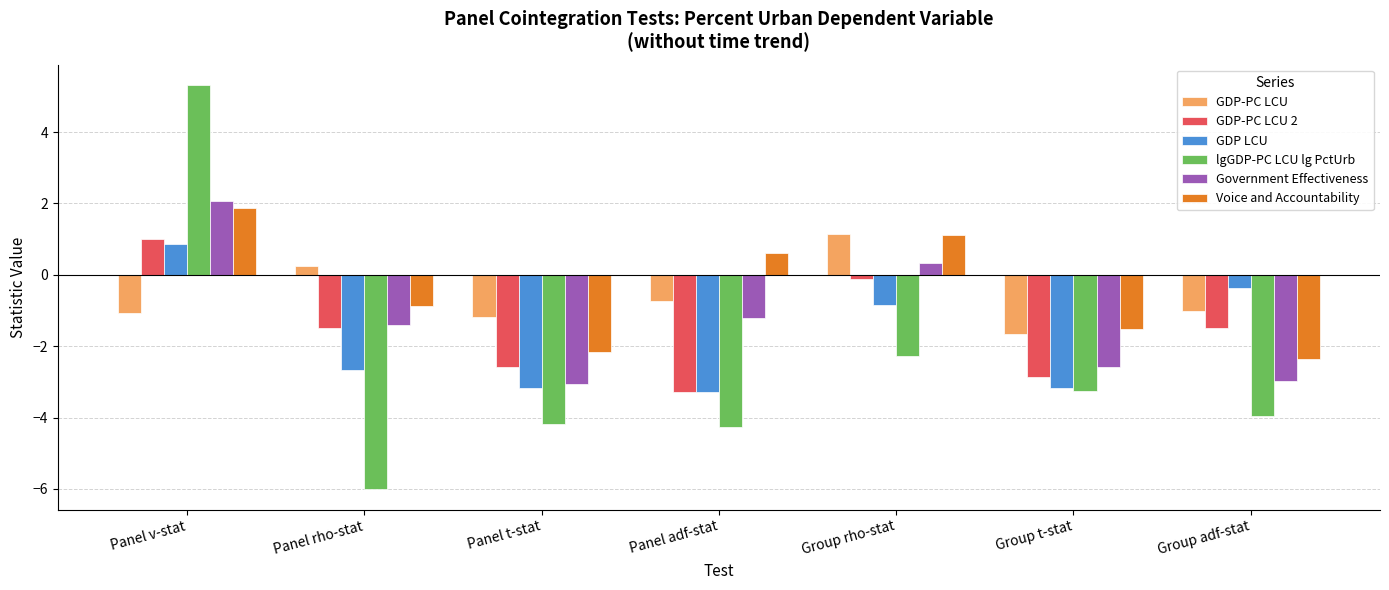

Which series has the widest spread of values?

lgGDP-PC LCU lg PctUrb